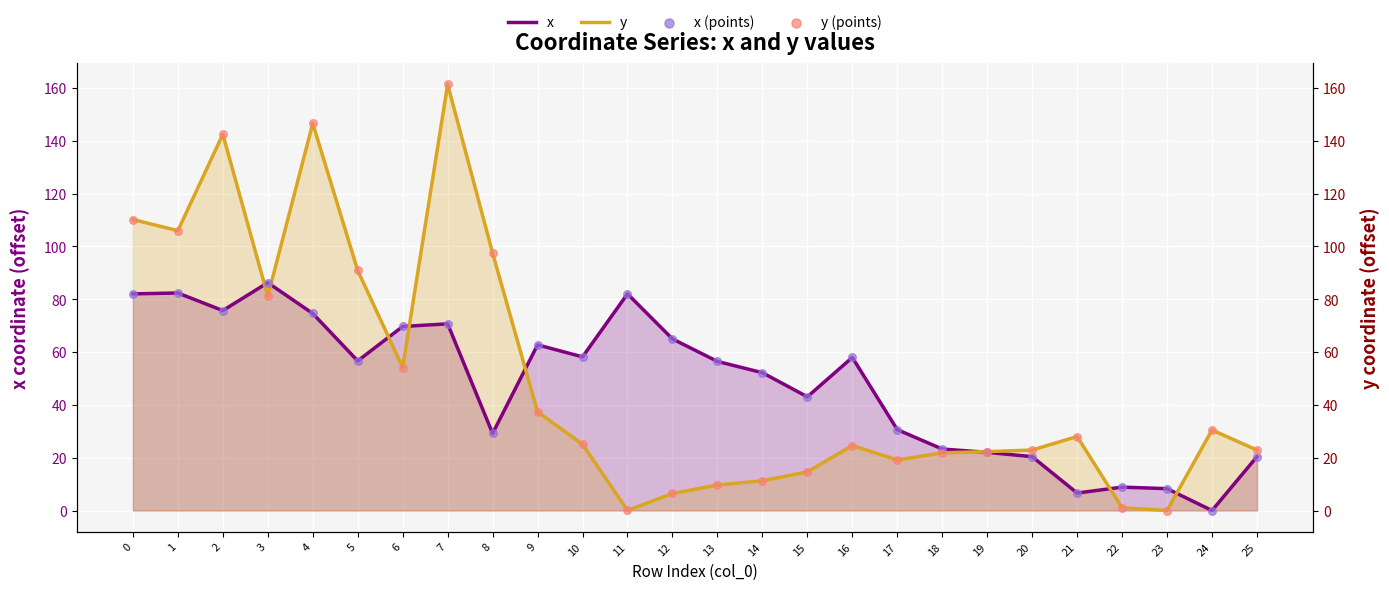

Which series has the widest spread of Y values?

y